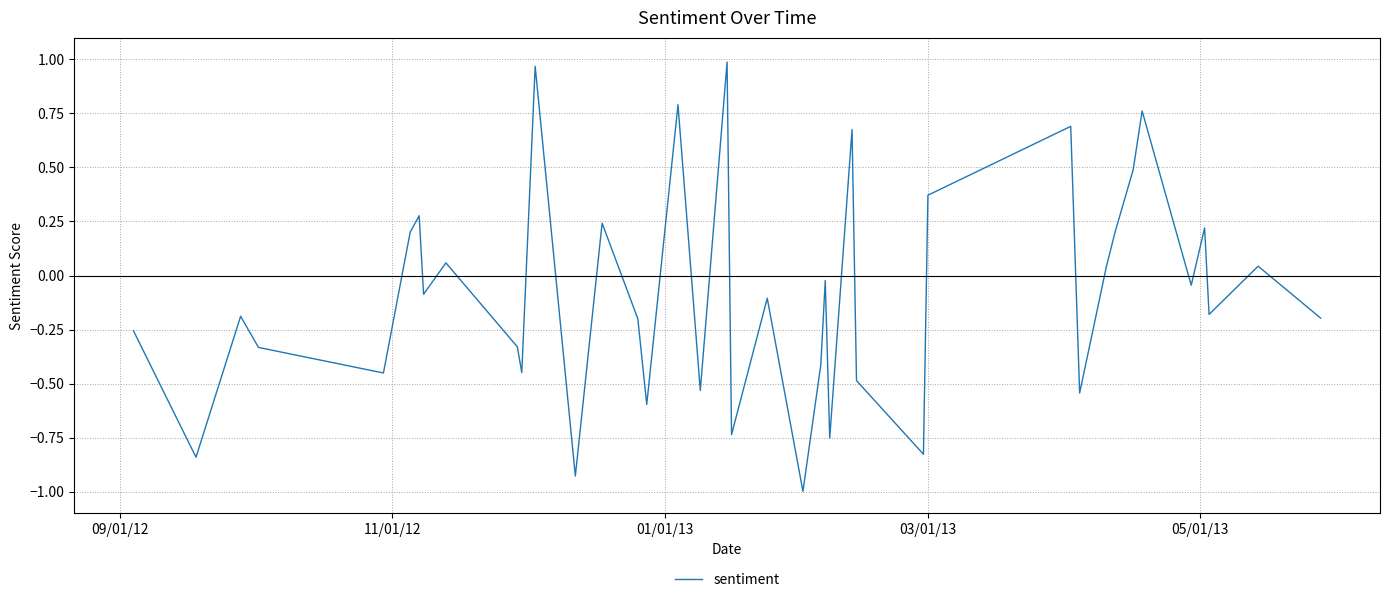

How many lines are shown in the chart?

1